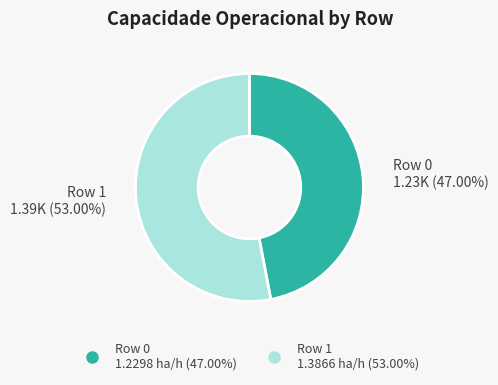

The Row 1 slice represents 47% of the pie. True or false?

False